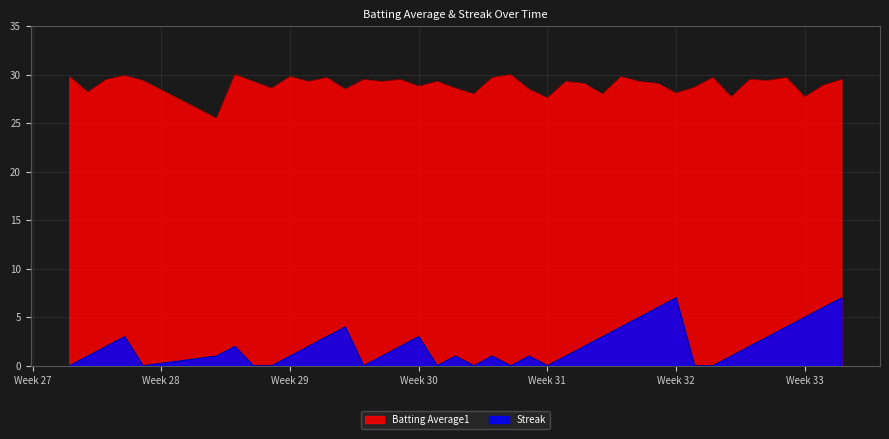

How many streak values are between 0 and 3?

31